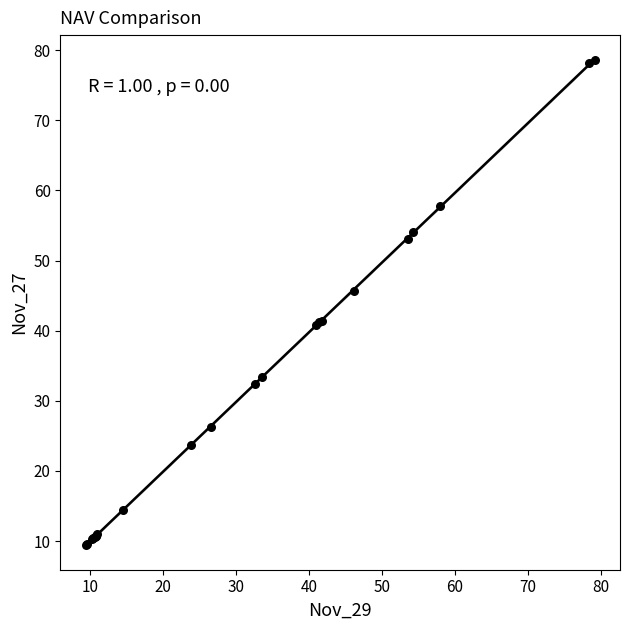

What Y value in the scatter plot is closest to 44?

45.7